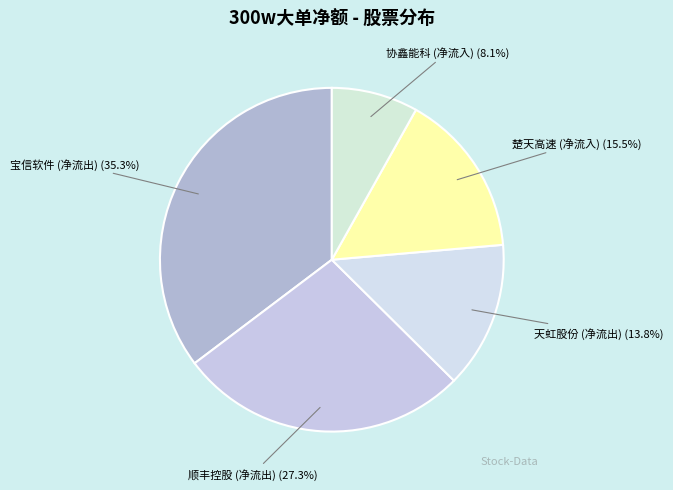

Is there any slice that represents more than half of the pie?

No